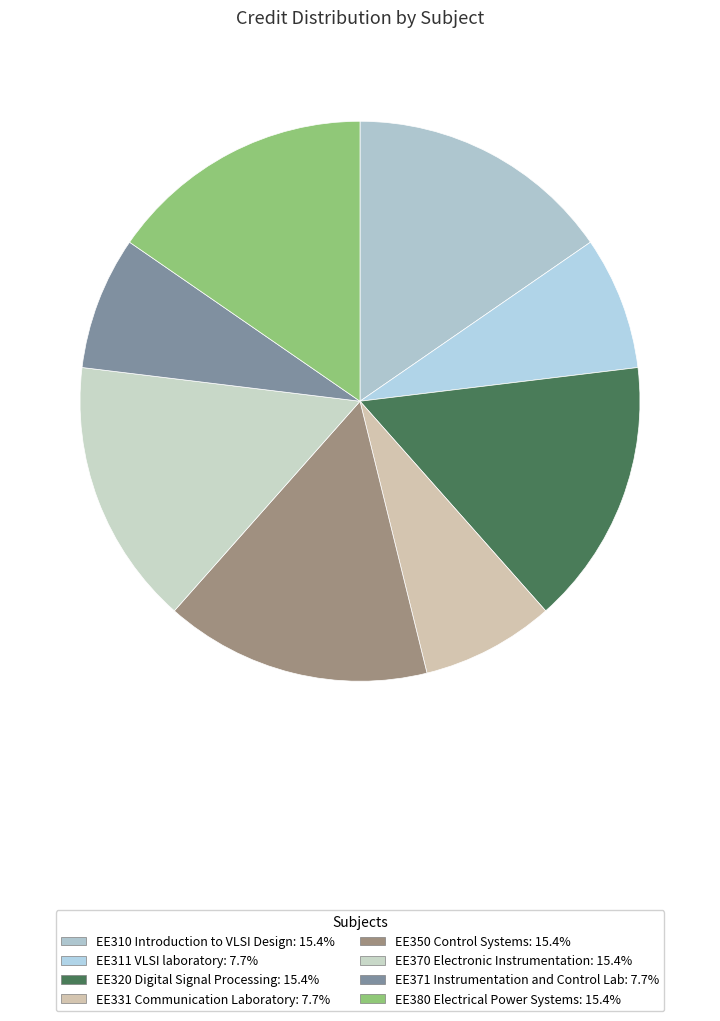

Rank the categories by value from lowest to highest.

EE311 VLSI laboratory, EE331 Communication Laboratory, EE371 Instrumentation and Control Lab, EE310 Introduction to VLSI Design, EE320 Digital Signal Processing, EE350 Control Systems, EE370 Electronic Instrumentation, EE380 Electrical Power Systems